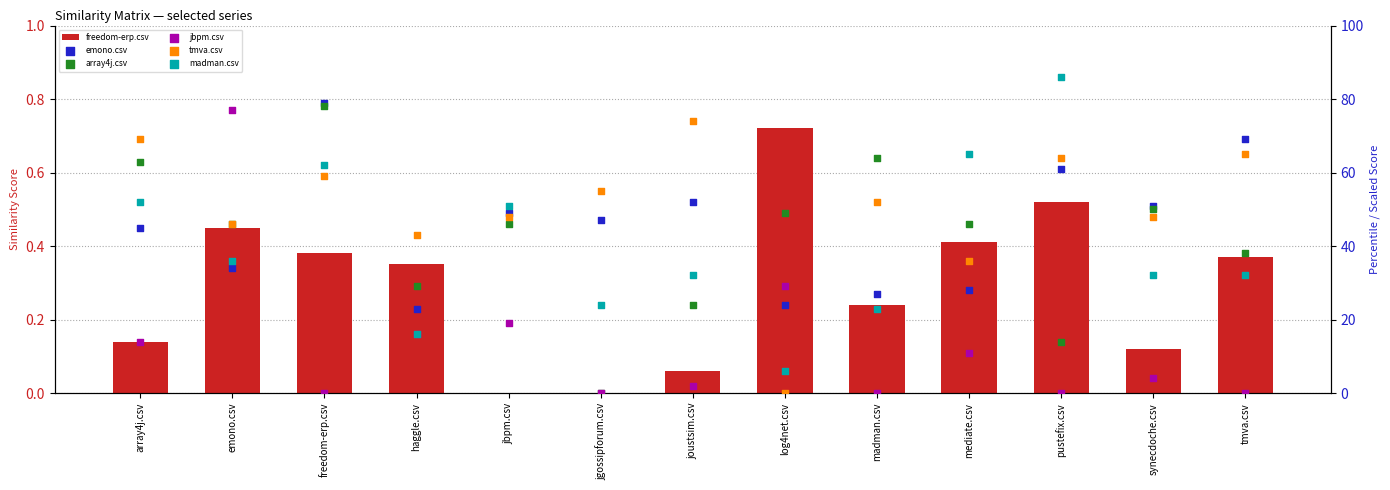

What are all the series names shown in the legend?

freedom-erp.csv, emono.csv, array4j.csv, jbpm.csv, tmva.csv, madman.csv